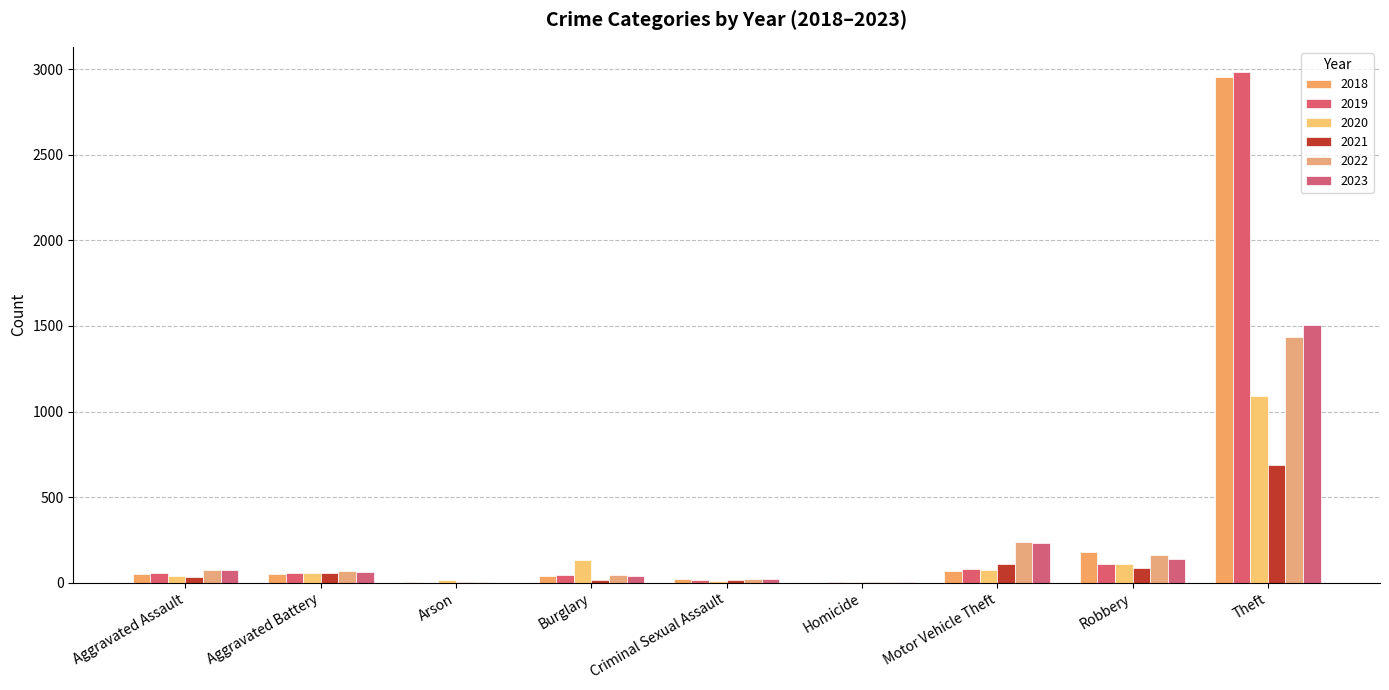

What are all the series names shown in the legend?

2018, 2019, 2020, 2021, 2022, 2023